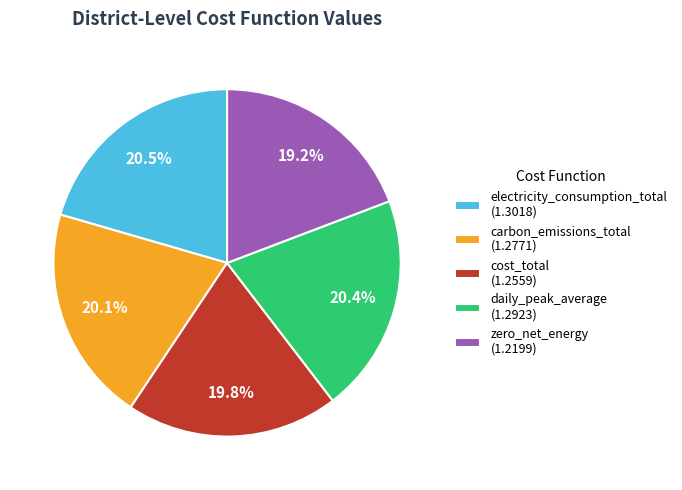

Is there a majority slice in this chart?

No